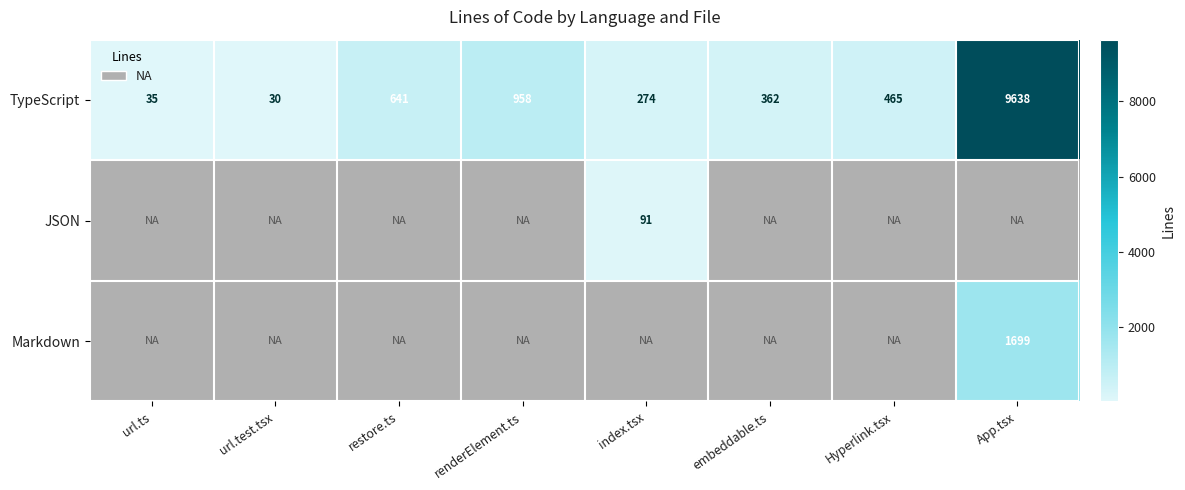

What is the sum of the TypeScript values at App.tsx and index.tsx?

9912